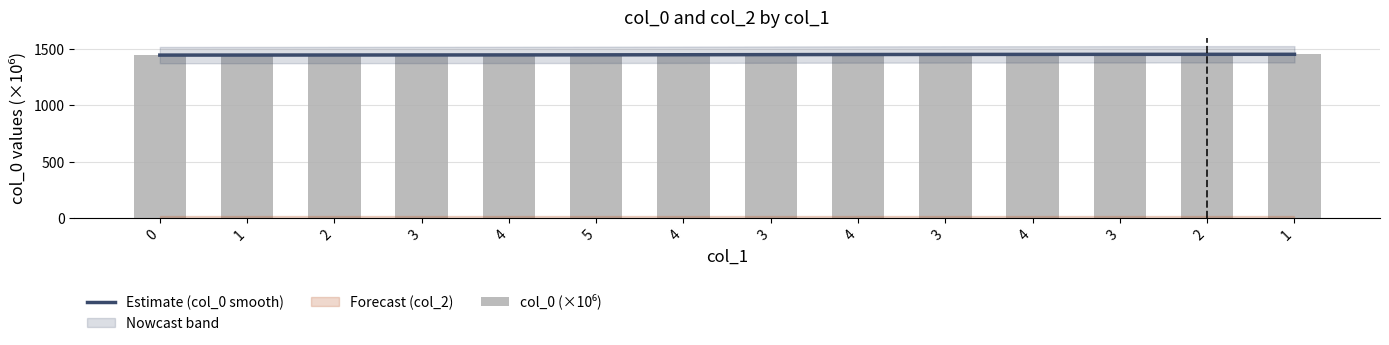

What is the greatest value displayed?

1453.4